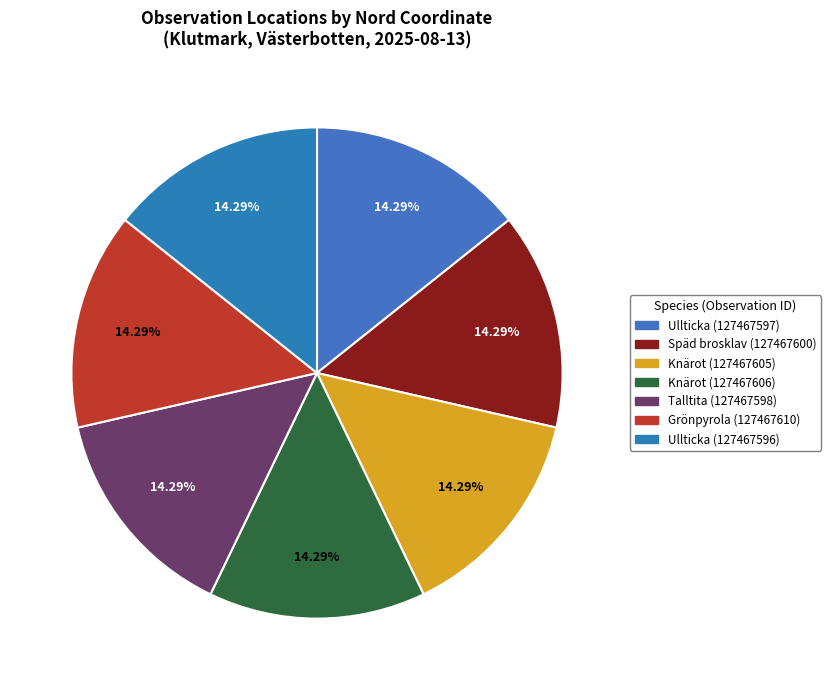

Does any single category account for the majority?

No